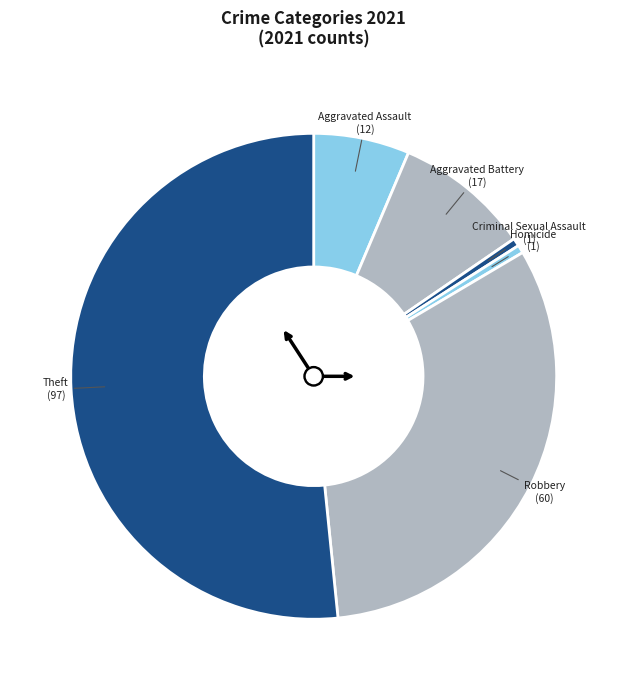

Which category has the biggest portion of the pie?

Theft